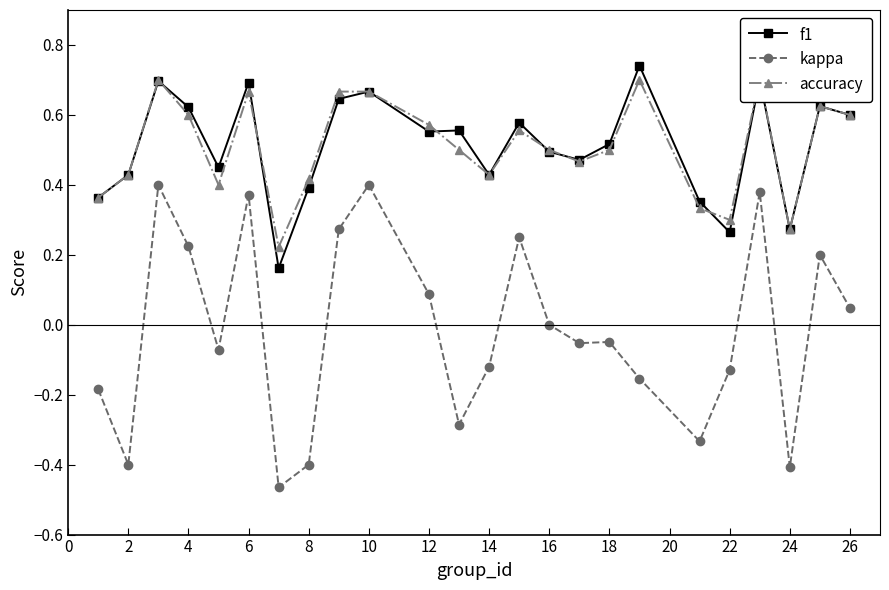

Is this an area chart (filled region under the line)?

No